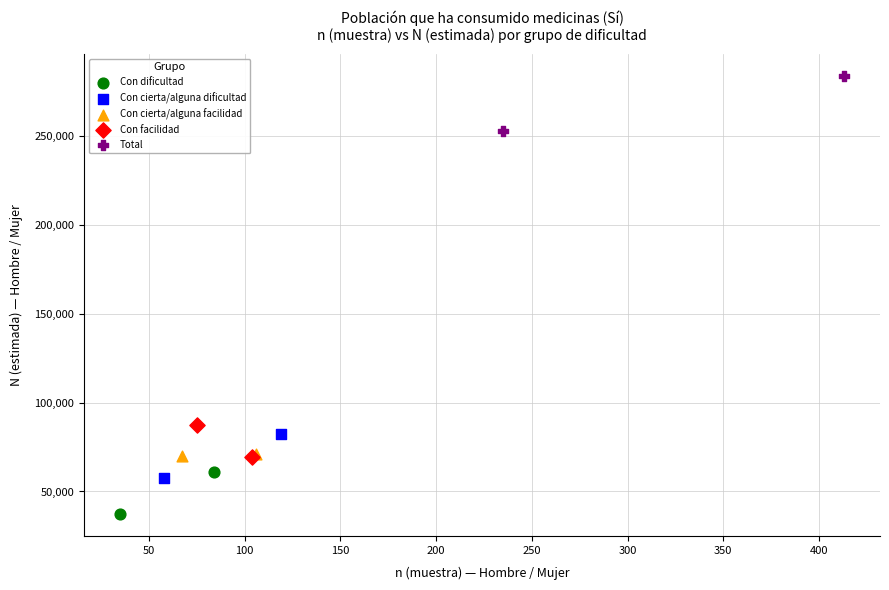

Which series contains the lowest Y value?

Con dificultad